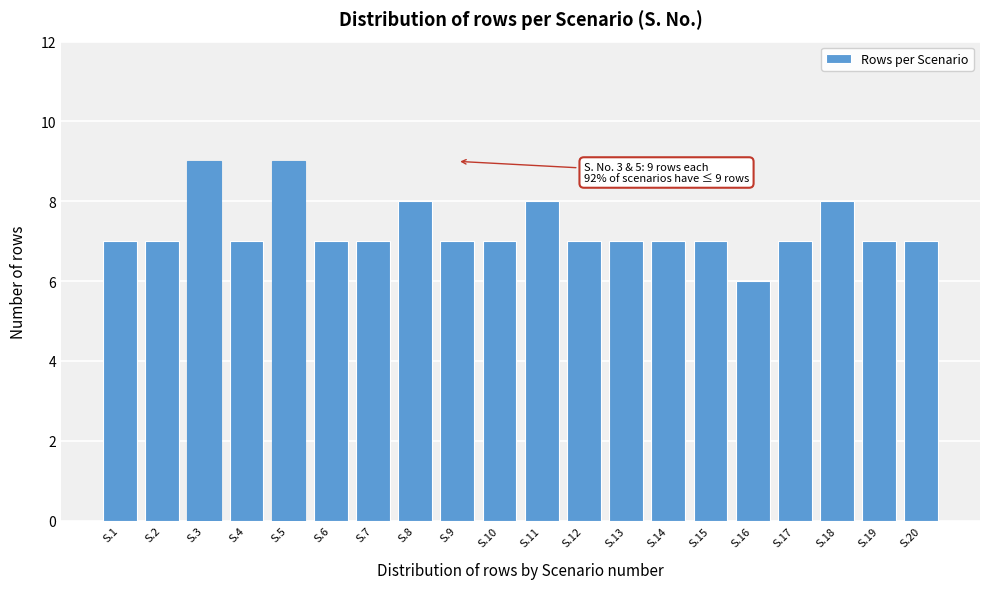

Reading left to right, what are all the values shown in this chart?

7	7	9	7	9	7	7	8	7	7	8	7	7	7	7	6	7	8	7	7